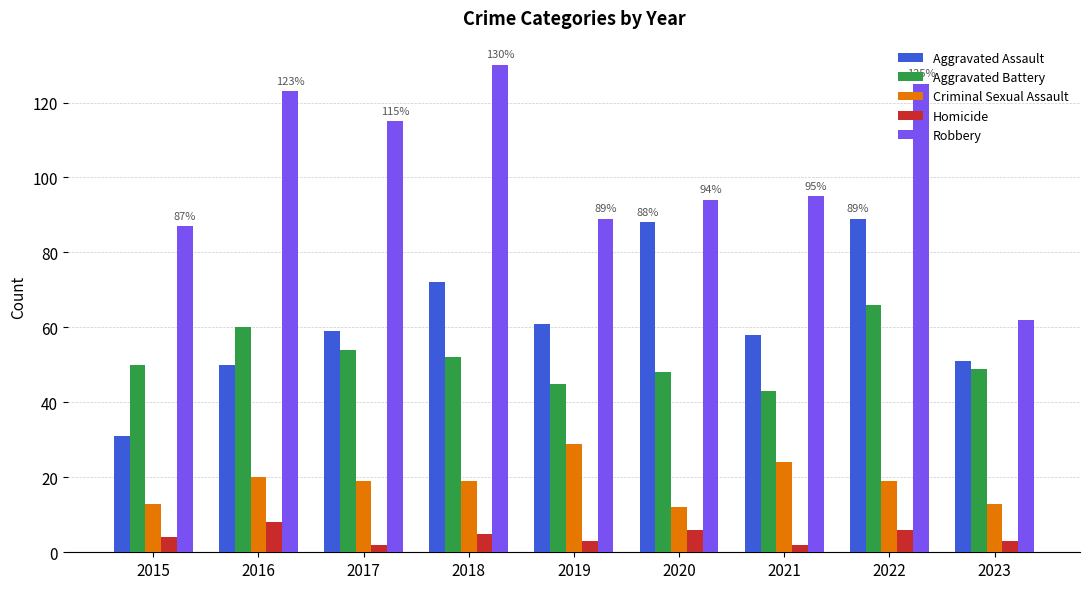

Reading left to right, transcribe all the data shown in this chart.

Aggravated Assault: 31	50	59	72	61	88	58	89	51
Aggravated Battery: 50	60	54	52	45	48	43	66	49
Criminal Sexual Assault: 13	20	19	19	29	12	24	19	13
Homicide: 4	8	2	5	3	6	2	6	3
Robbery: 87	123	115	130	89	94	95	125	62